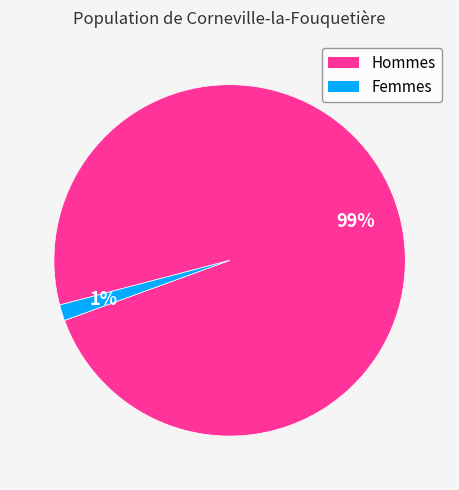

To the nearest percent, what is the average slice percentage?

50%